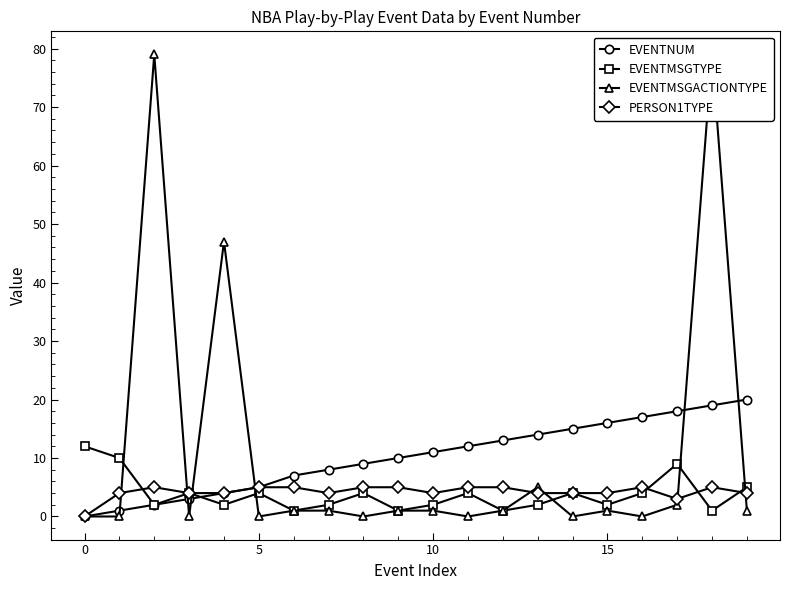

How many lines are shown in the chart?

4